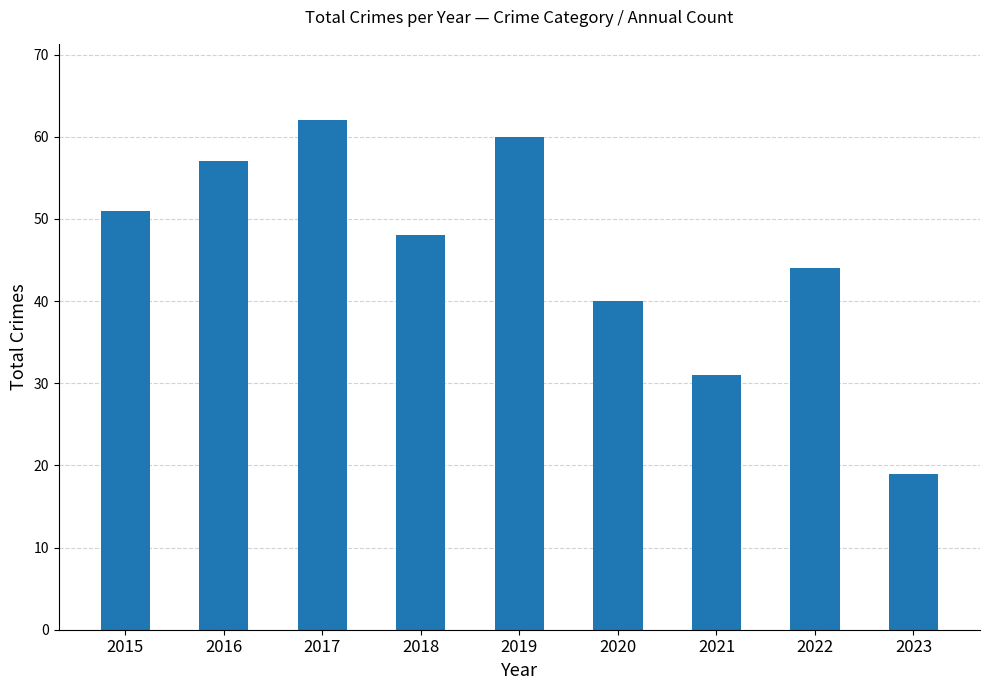

Reading left to right, extract all data points from this chart.

2015=51	2016=57	2017=62	2018=48	2019=60	2020=40	2021=31	2022=44	2023=19